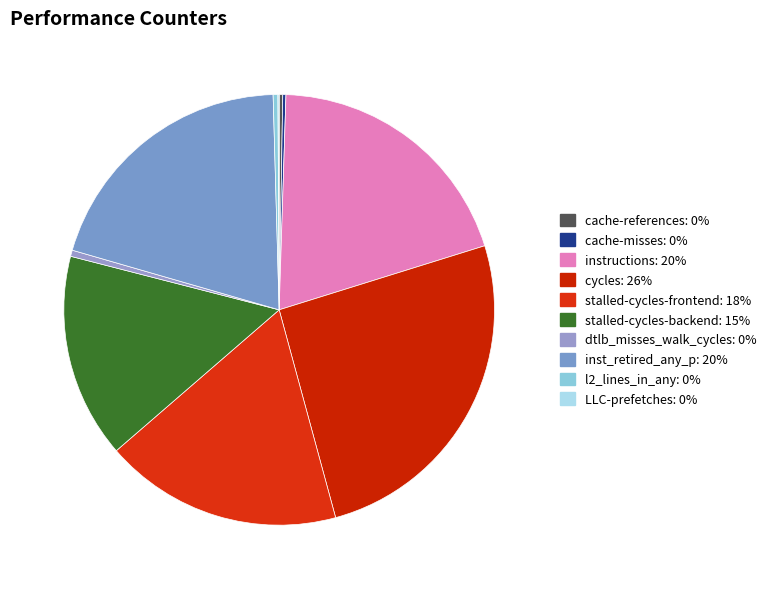

True or false: dtlb_misses_walk_cycles accounts for 0% of the total.

True